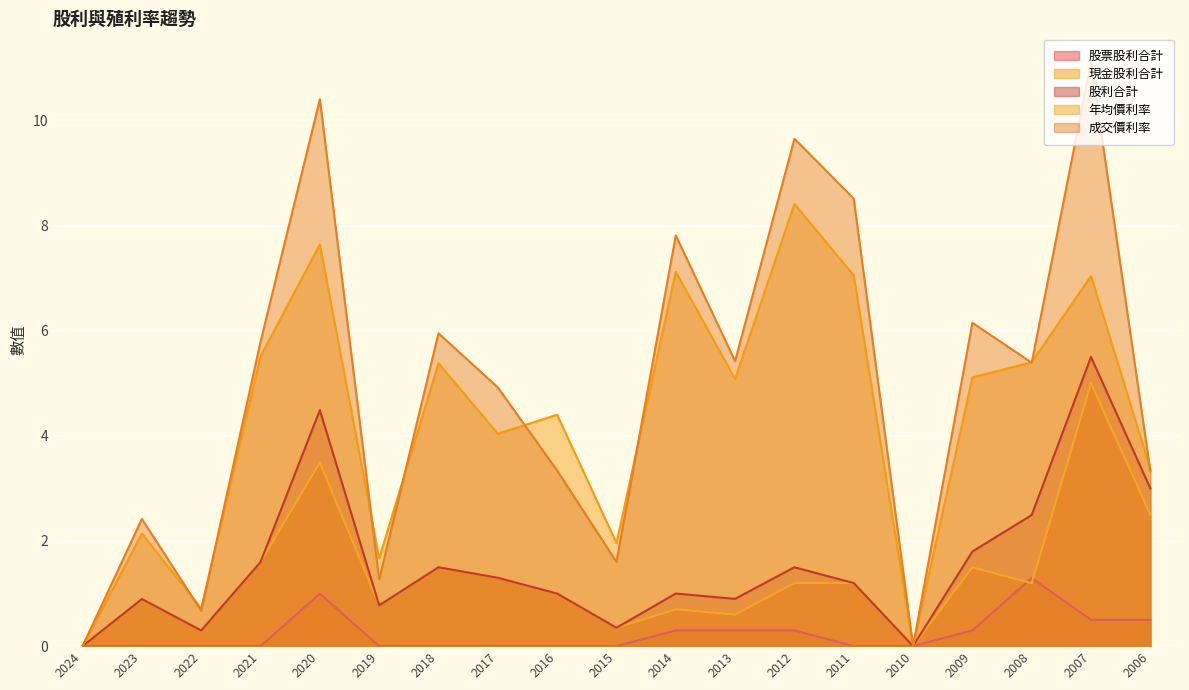

Which category has the highest value in the 年均價利率 series?

2012